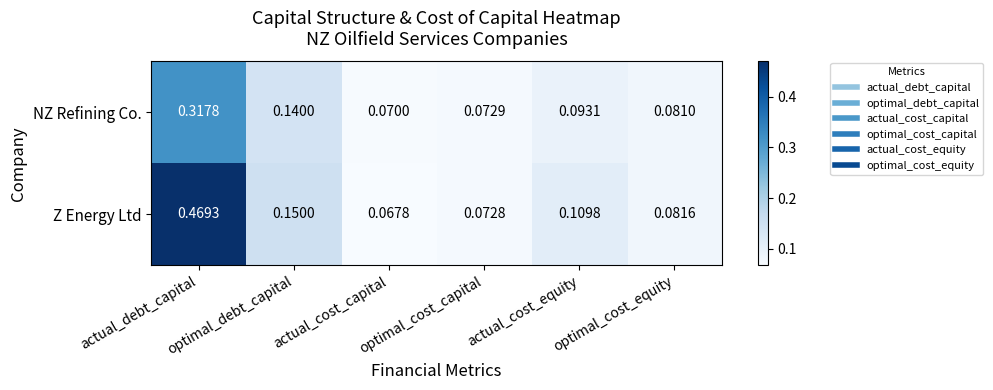

Which series changed the most between optimal_debt_capital and actual_cost_capital?

Z Energy Ltd